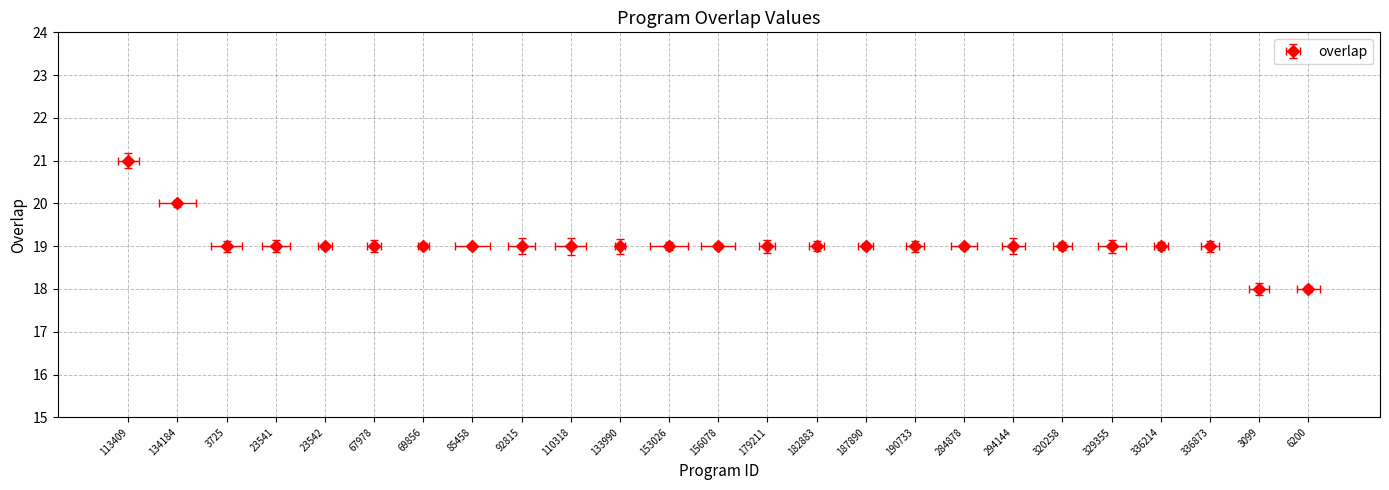

Which label corresponds to the smallest value in the chart?

3099